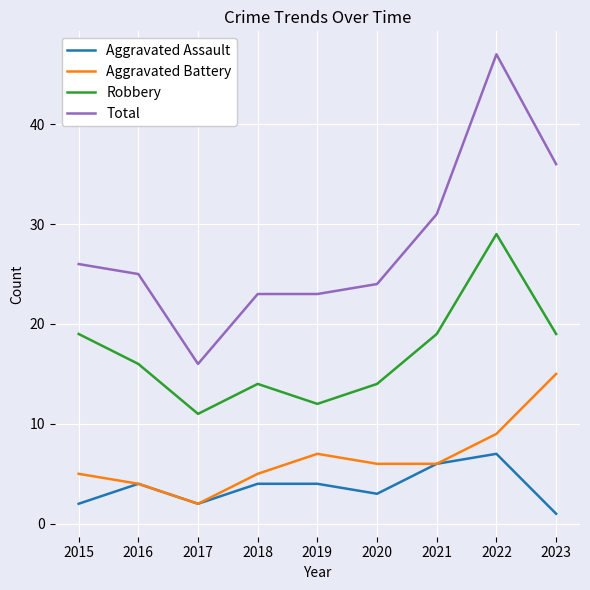

True or false: Aggravated Battery and Robbery intersect in this chart.

False